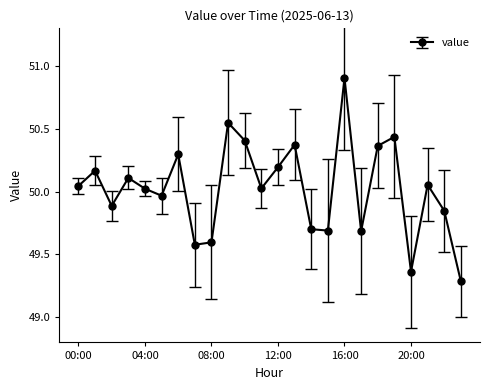

How many interior local valleys (lower than both neighbors) does the data have?

7